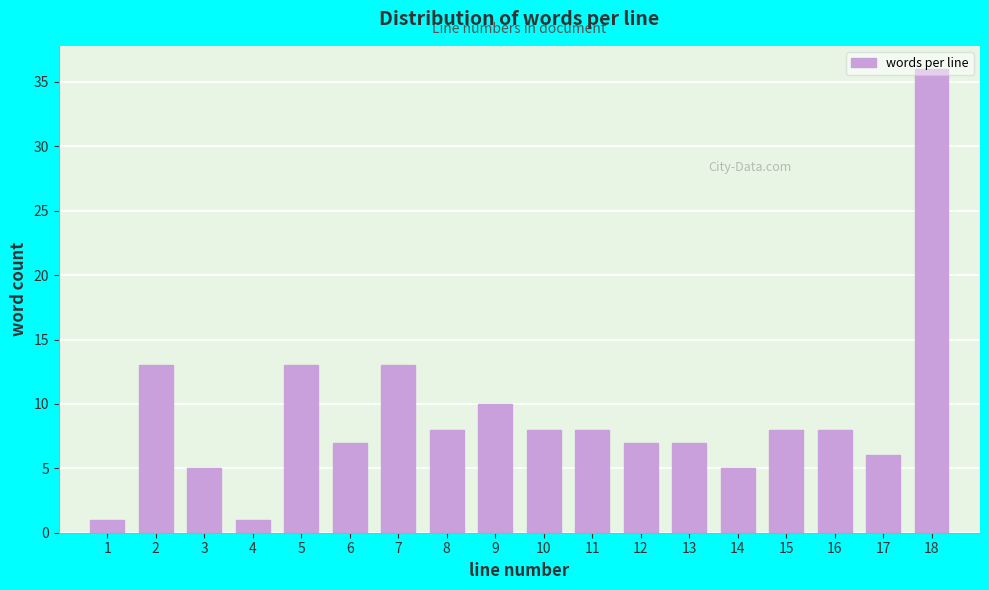

True or false: the data shows 8 at 15.

True